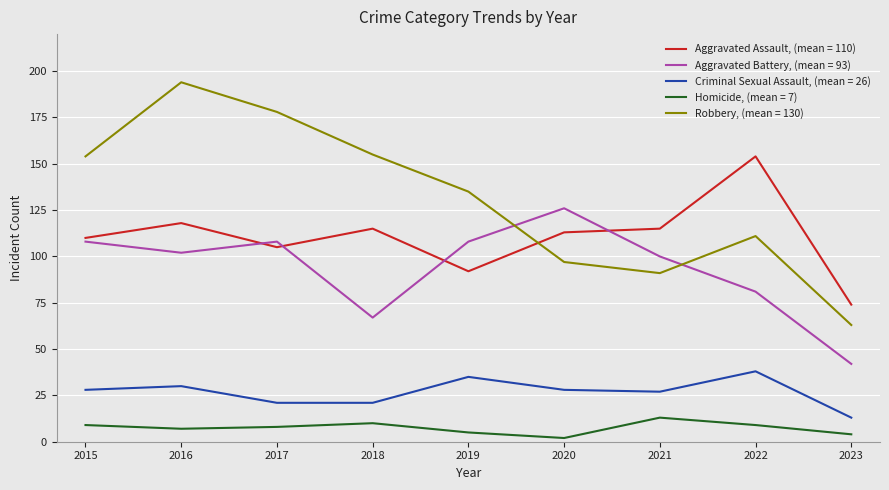

At which label does Robbery, (mean = 130) reach its peak?

2016